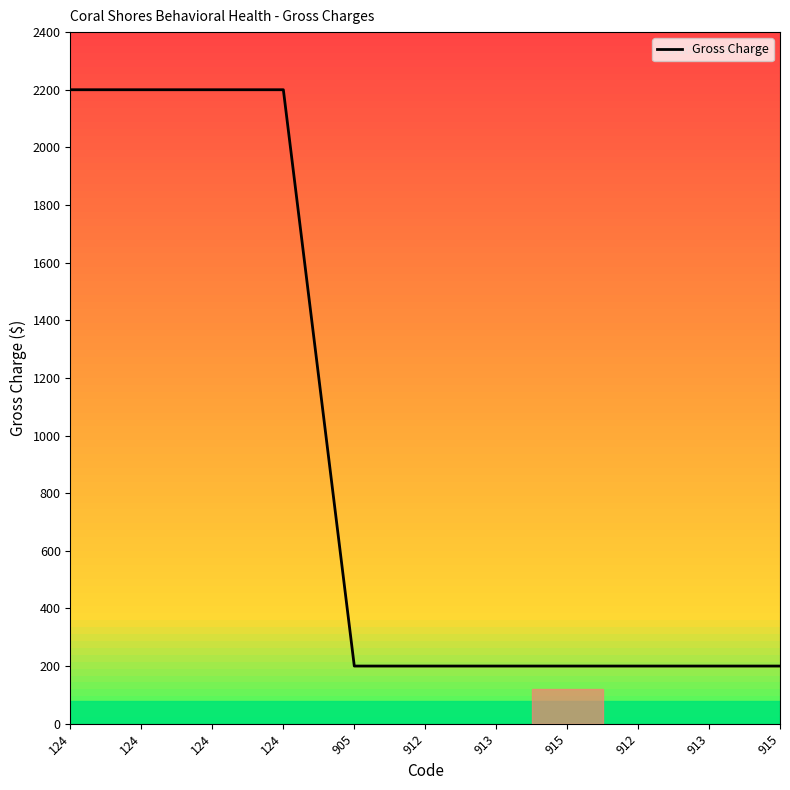

At which category does the chart reach its peak across all series?

124